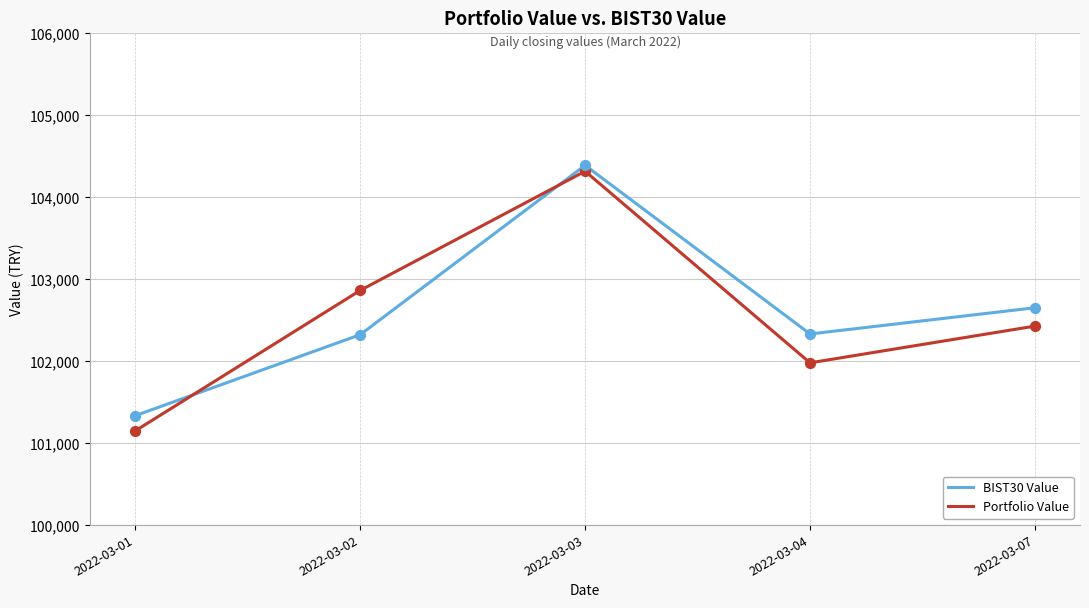

Between 2022-03-02 and 2022-03-04, which series saw the biggest shift?

Portfolio Value